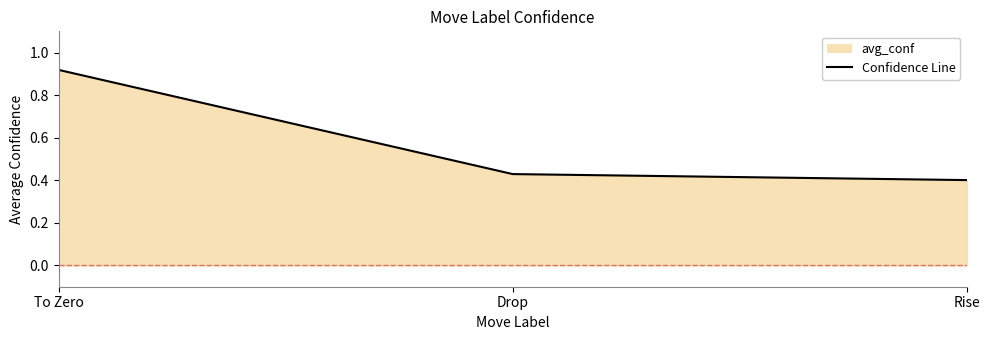

What is the difference between the maximum and minimum values?

0.5